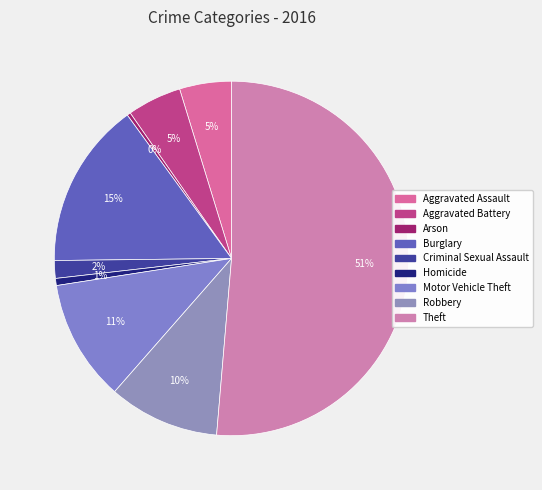

True or false: Criminal Sexual Assault accounts for 16% of the total.

False